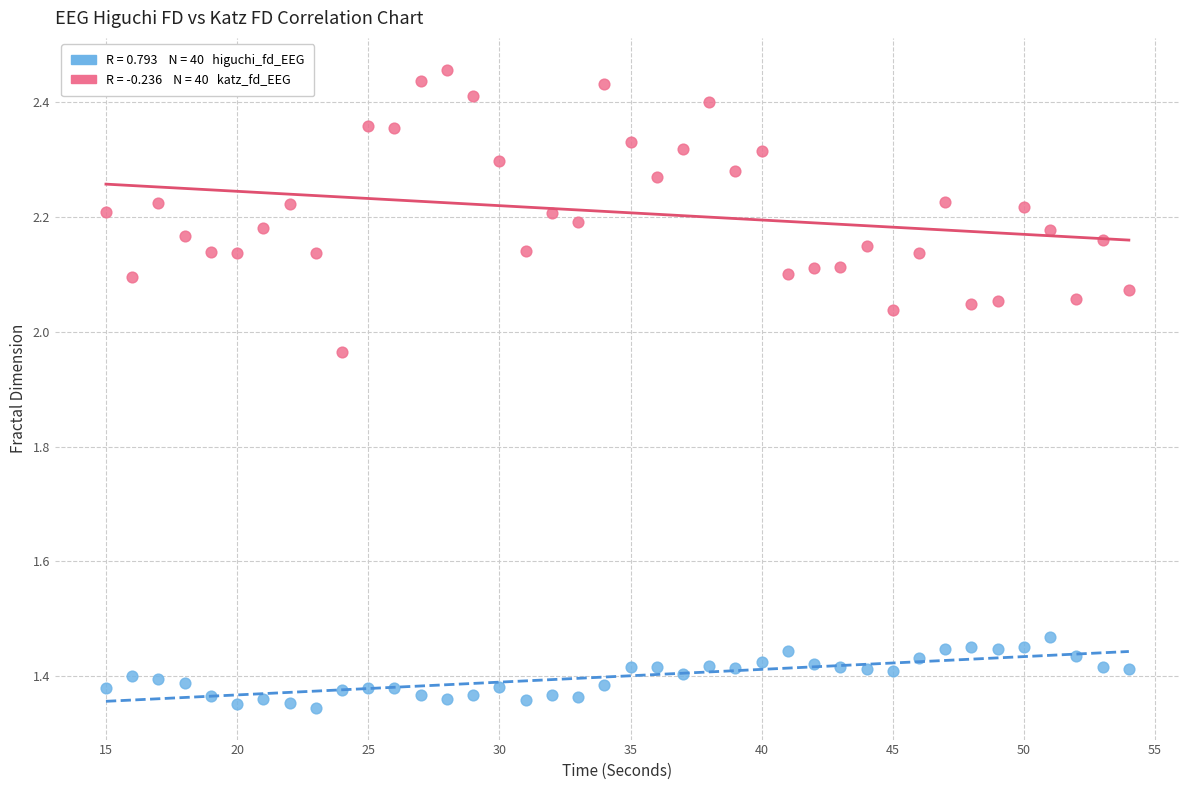

Across all data points, what is the range of X values (max minus min)?

39.0